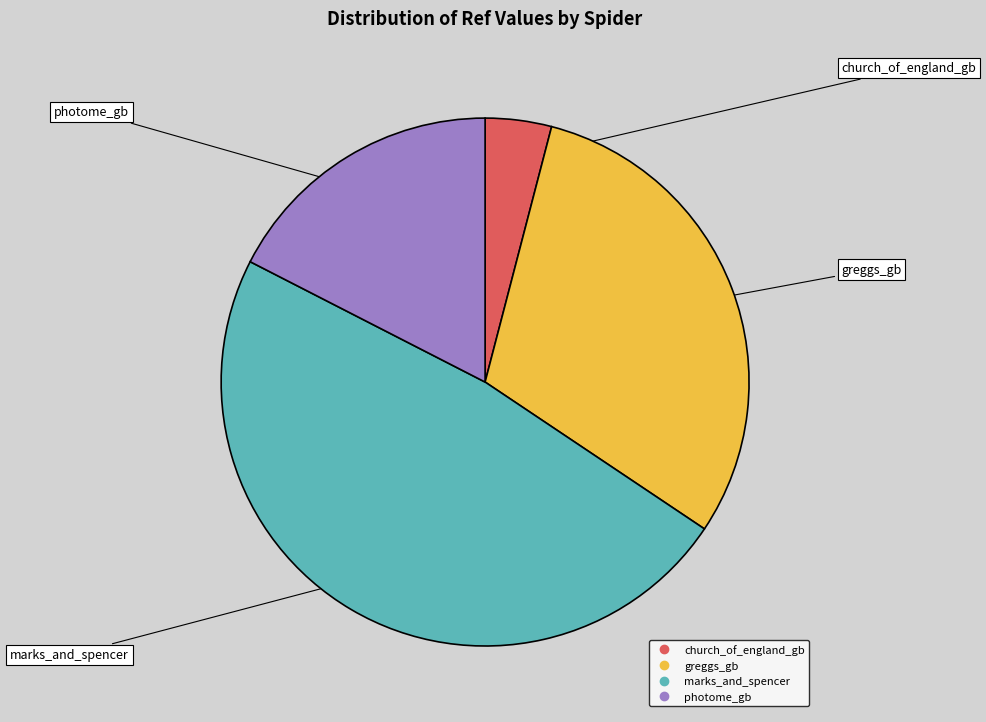

Which slice is the largest?

marks_and_spencer